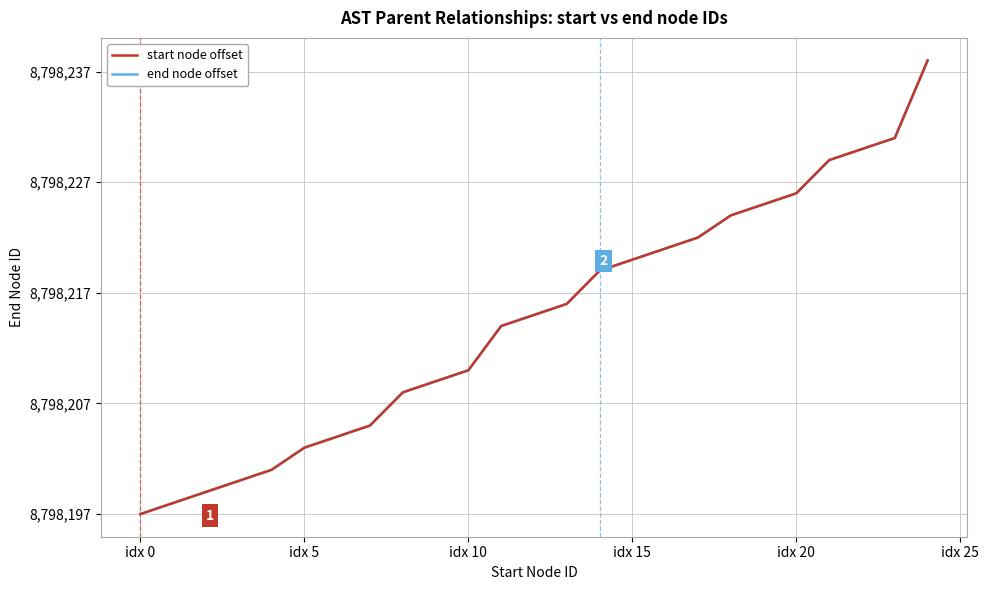

Does the chart display data point markers on the line(s)?

No